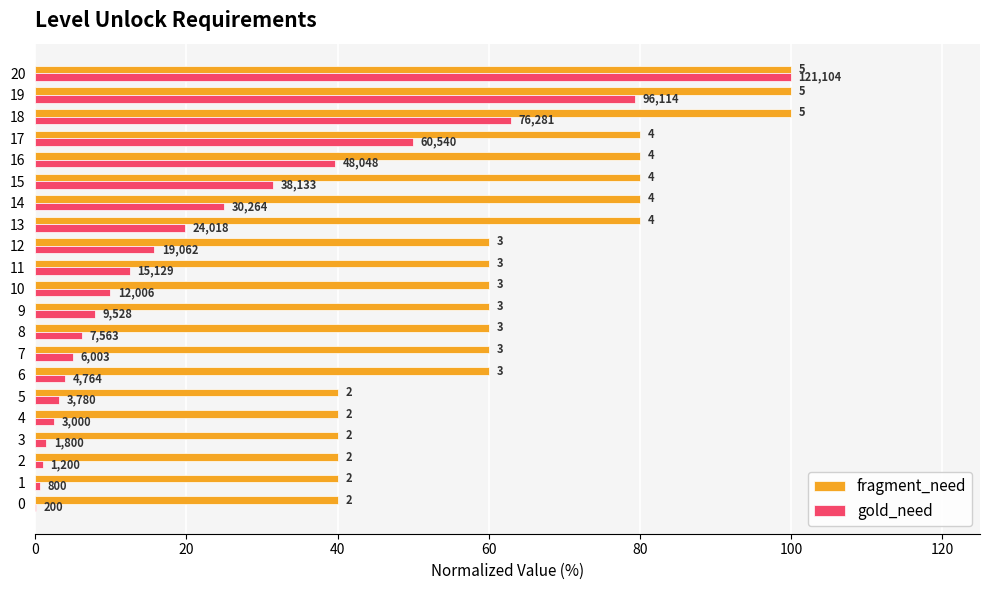

What is the greatest value displayed?

100.0